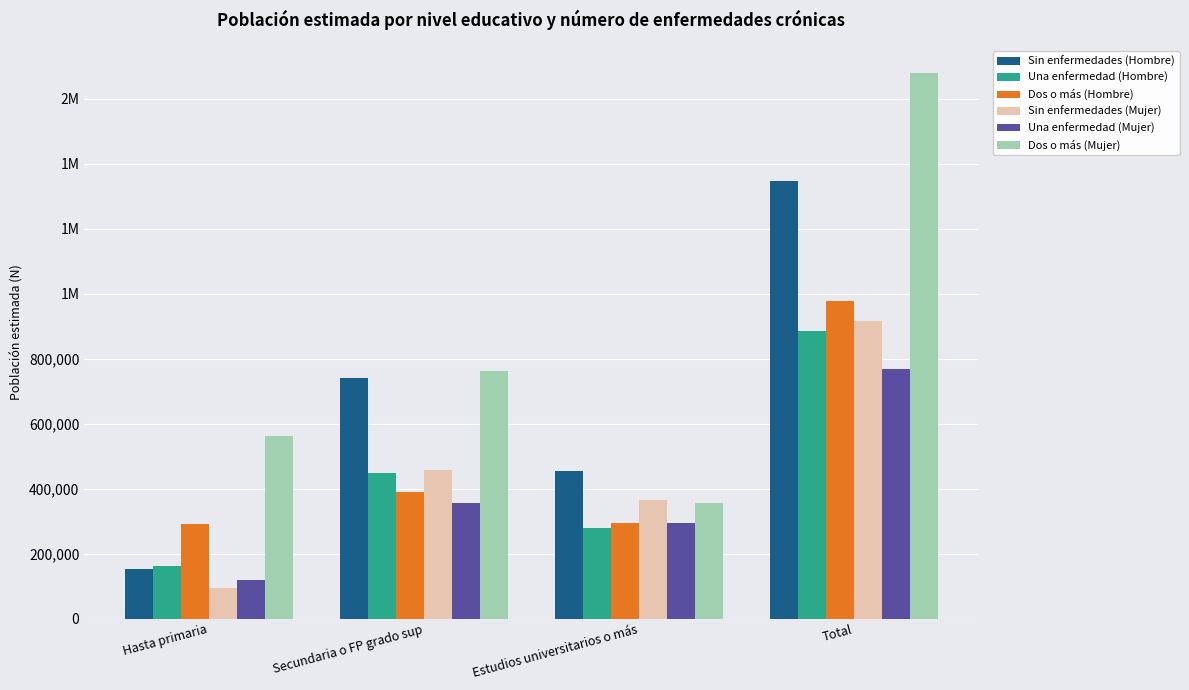

What is the difference between the Dos o más (Mujer) values at Hasta primaria and Secundaria o FP grado sup?

201496